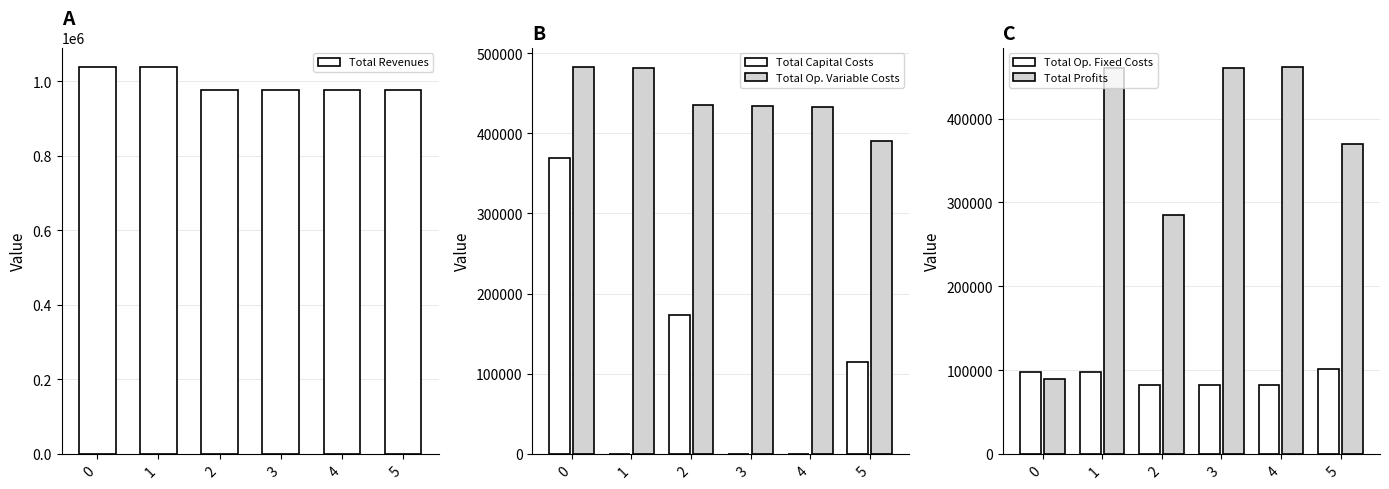

At 5, list the series in order from largest to smallest.

Total Revenues, Total Op. Variable Costs, Total Profits, Total Capital Costs, Total Op. Fixed Costs